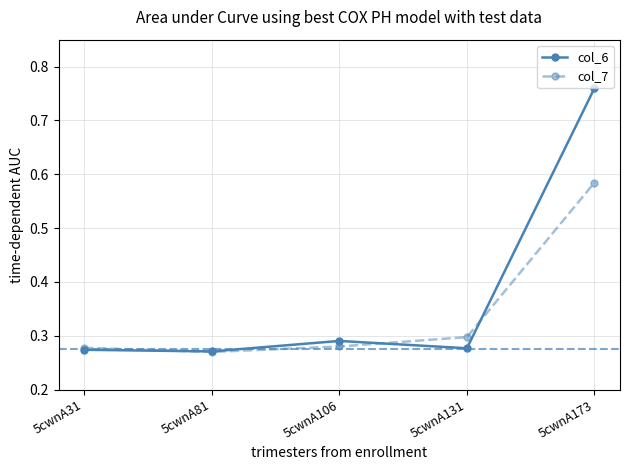

List the series in order of their peak value, lowest first.

col_7, col_6